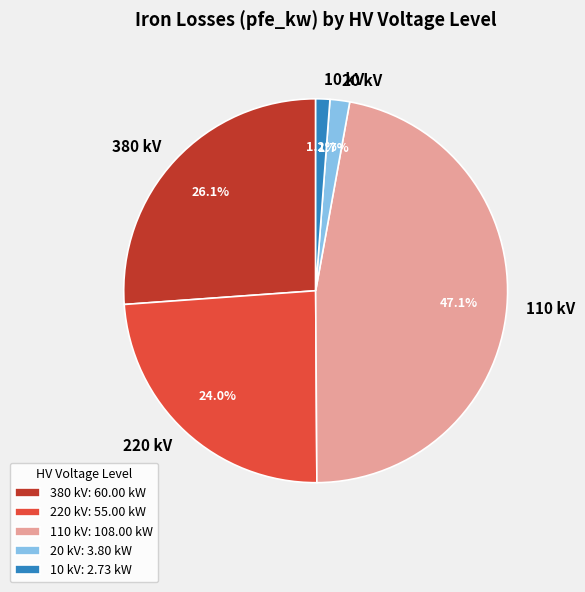

To the nearest percent, what is the average slice percentage?

20%